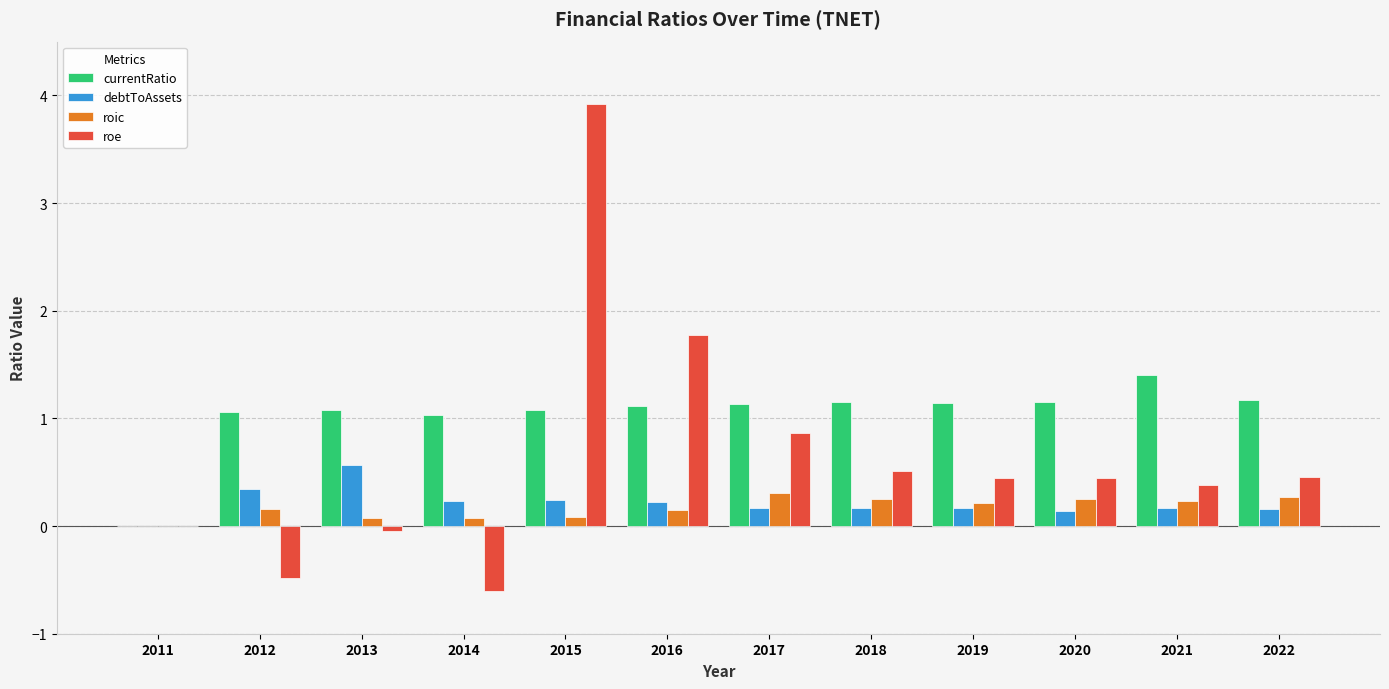

The debtToAssets series shows 0.2 at 2015. True or false?

True